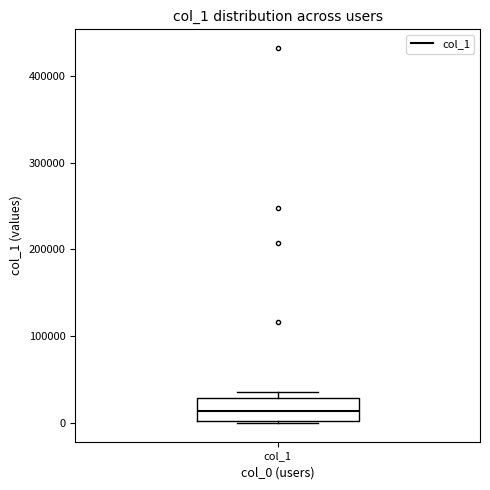

Read this box plot against the y-axis: the position of the median line, the range covered by the box, and the ends of both whiskers. The values are not printed on the chart, so give them approximately, as read against the axis.

median 10000, box 0 to 30000, whiskers 0 to 40000